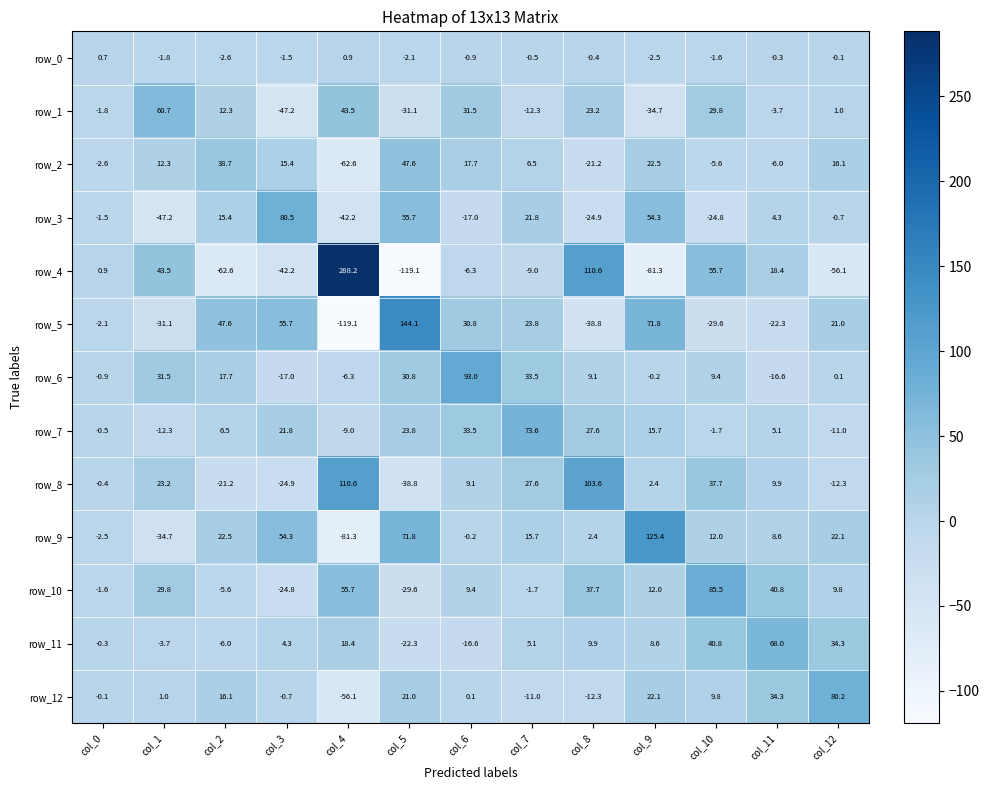

How many values in row_2 are below zero?

5